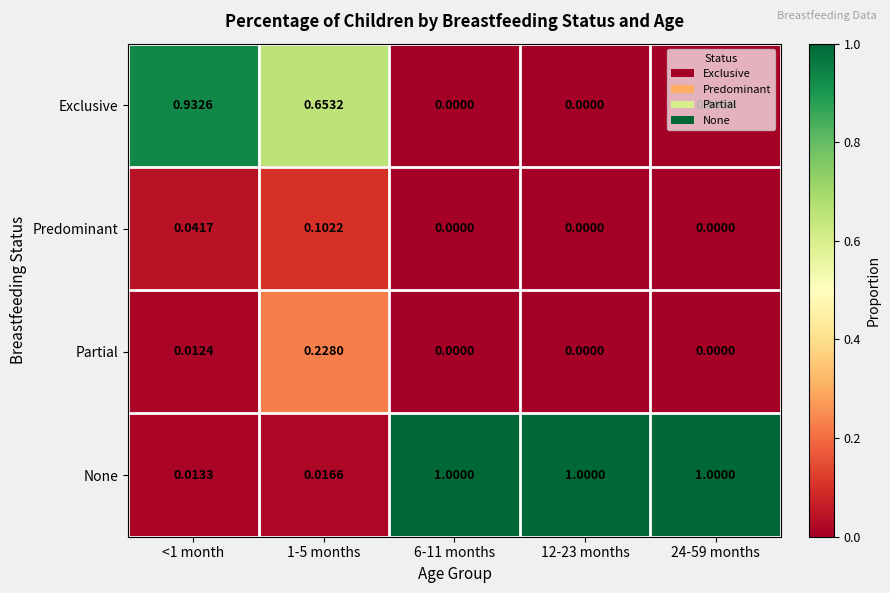

Which series has the largest range (max minus min)?

None